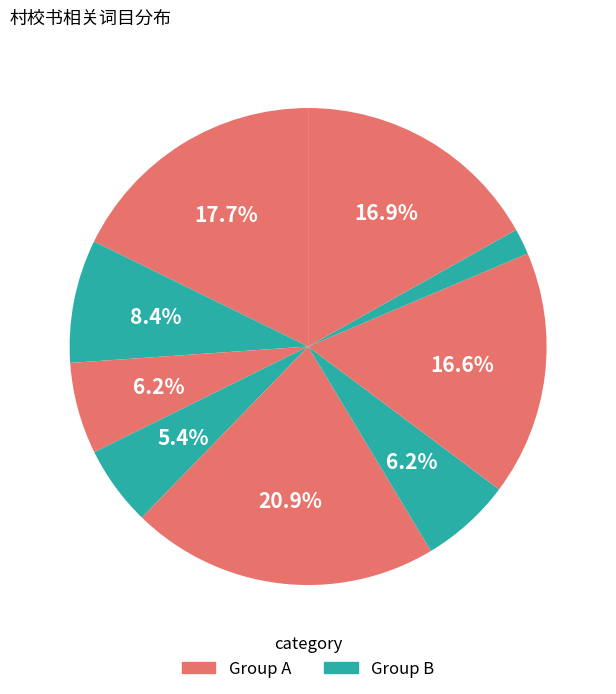

Is there a majority slice in this chart?

No